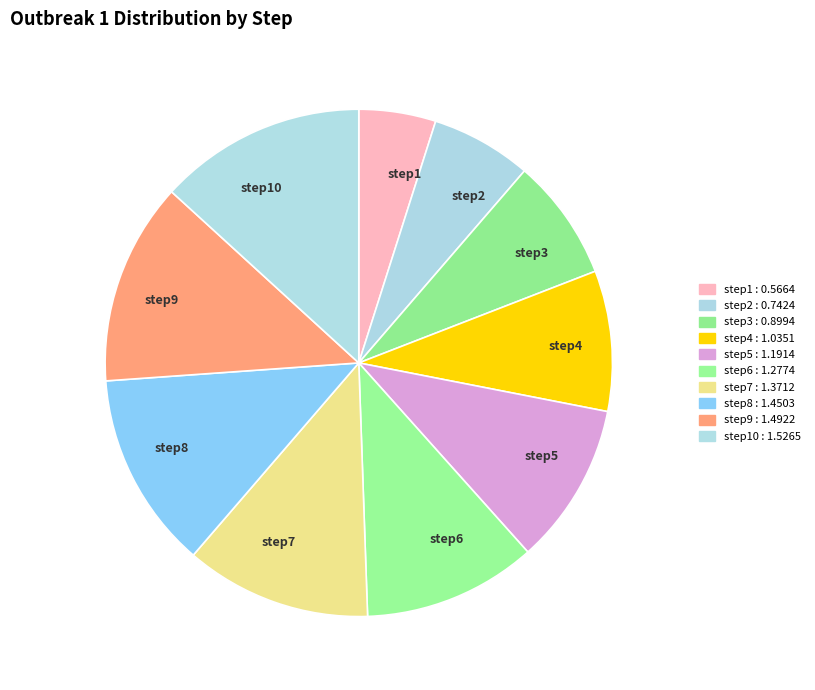

How many segments does this pie chart have?

10